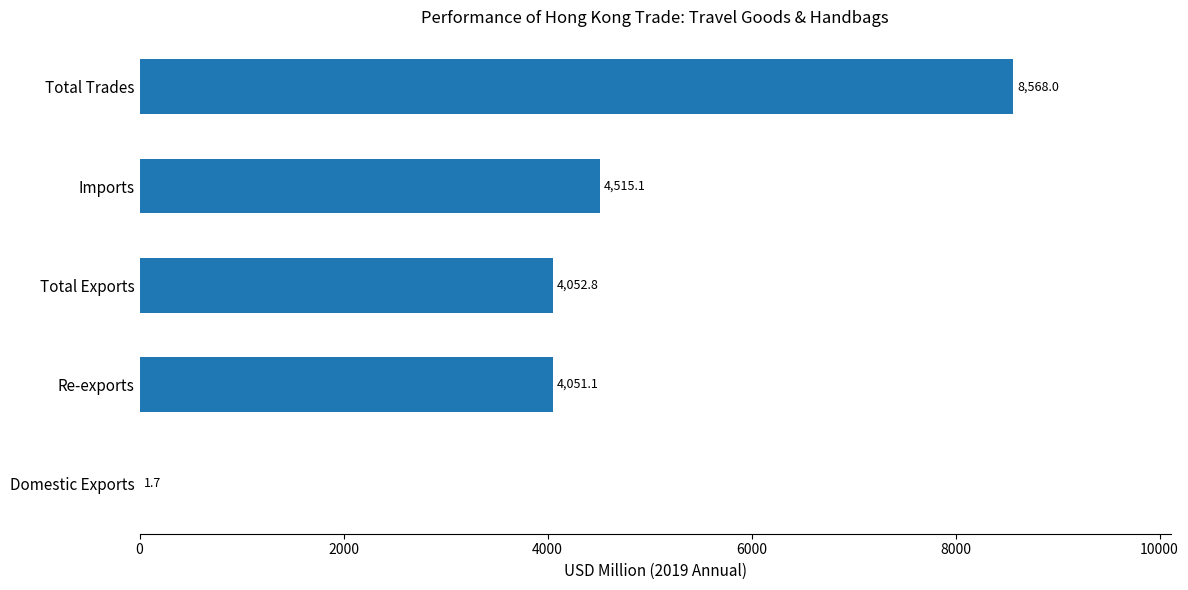

The value at Imports is 4515.1. True or false?

True